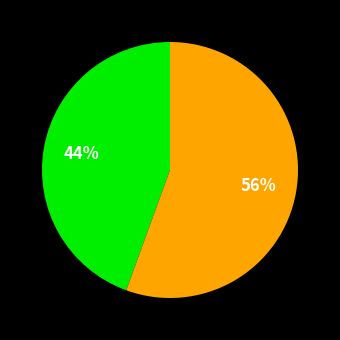

Is there a majority slice in this chart?

Yes